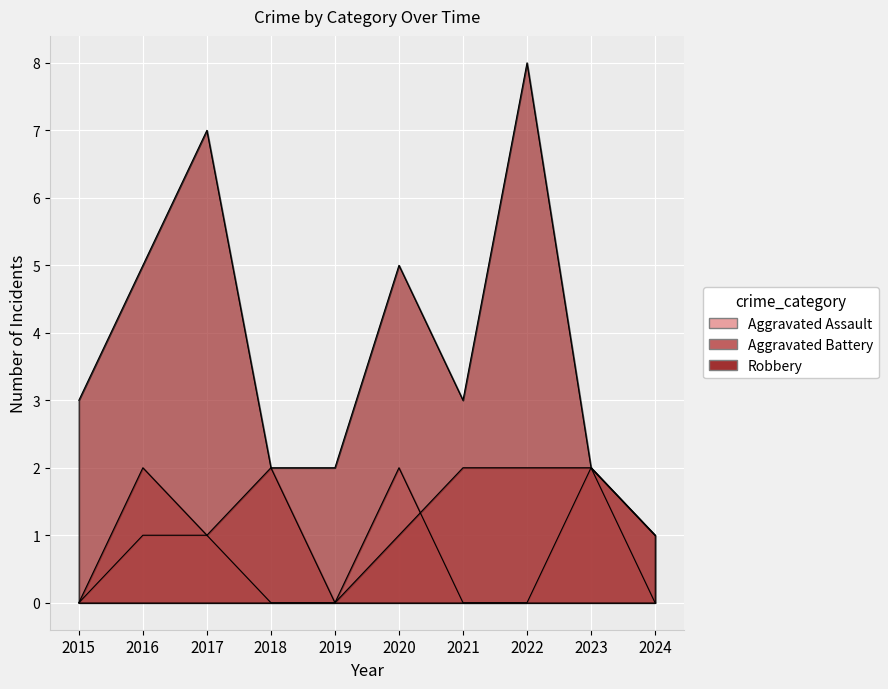

Between 2020 and 2018, which is larger?

2020